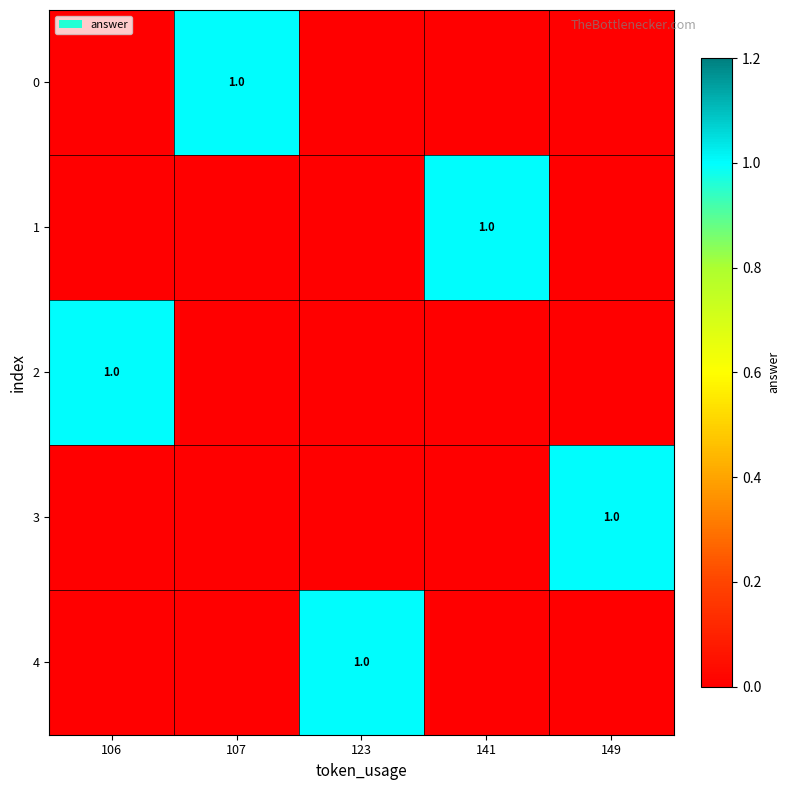

Is it true that 4 equals 1 at 123?

True